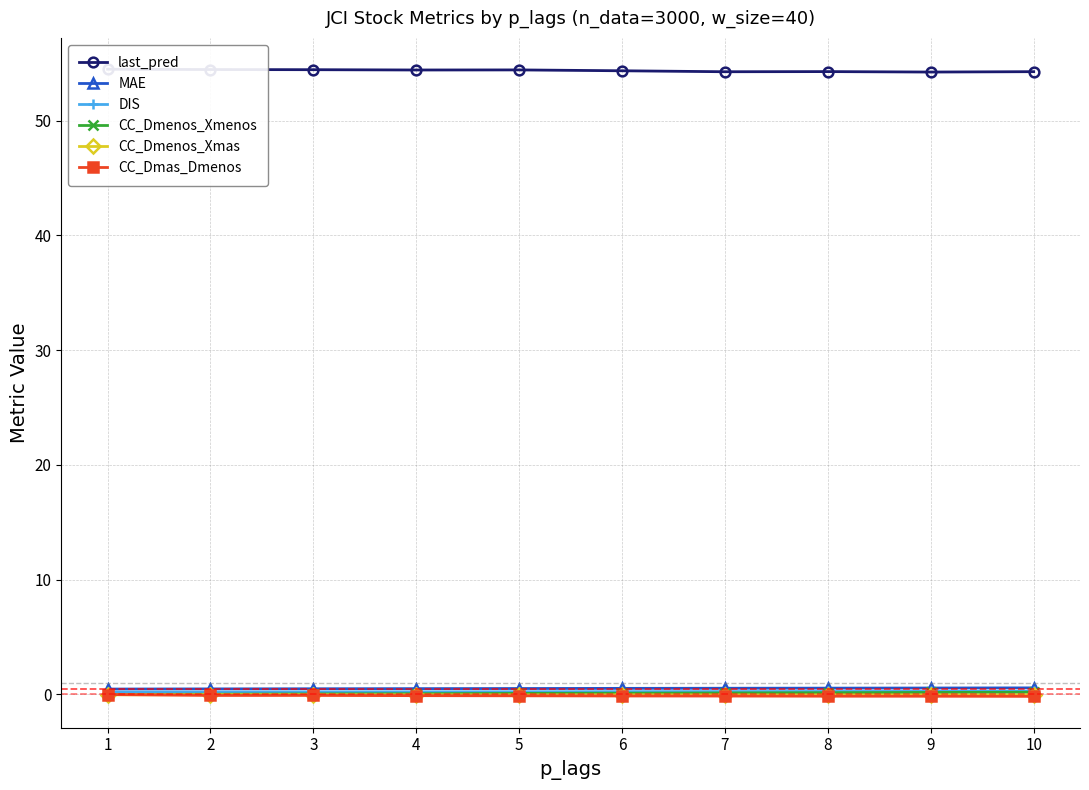

At 3, list the series in order from smallest to largest.

CC_Dmas_Dmenos, CC_Dmenos_Xmas, CC_Dmenos_Xmenos, DIS, MAE, last_pred